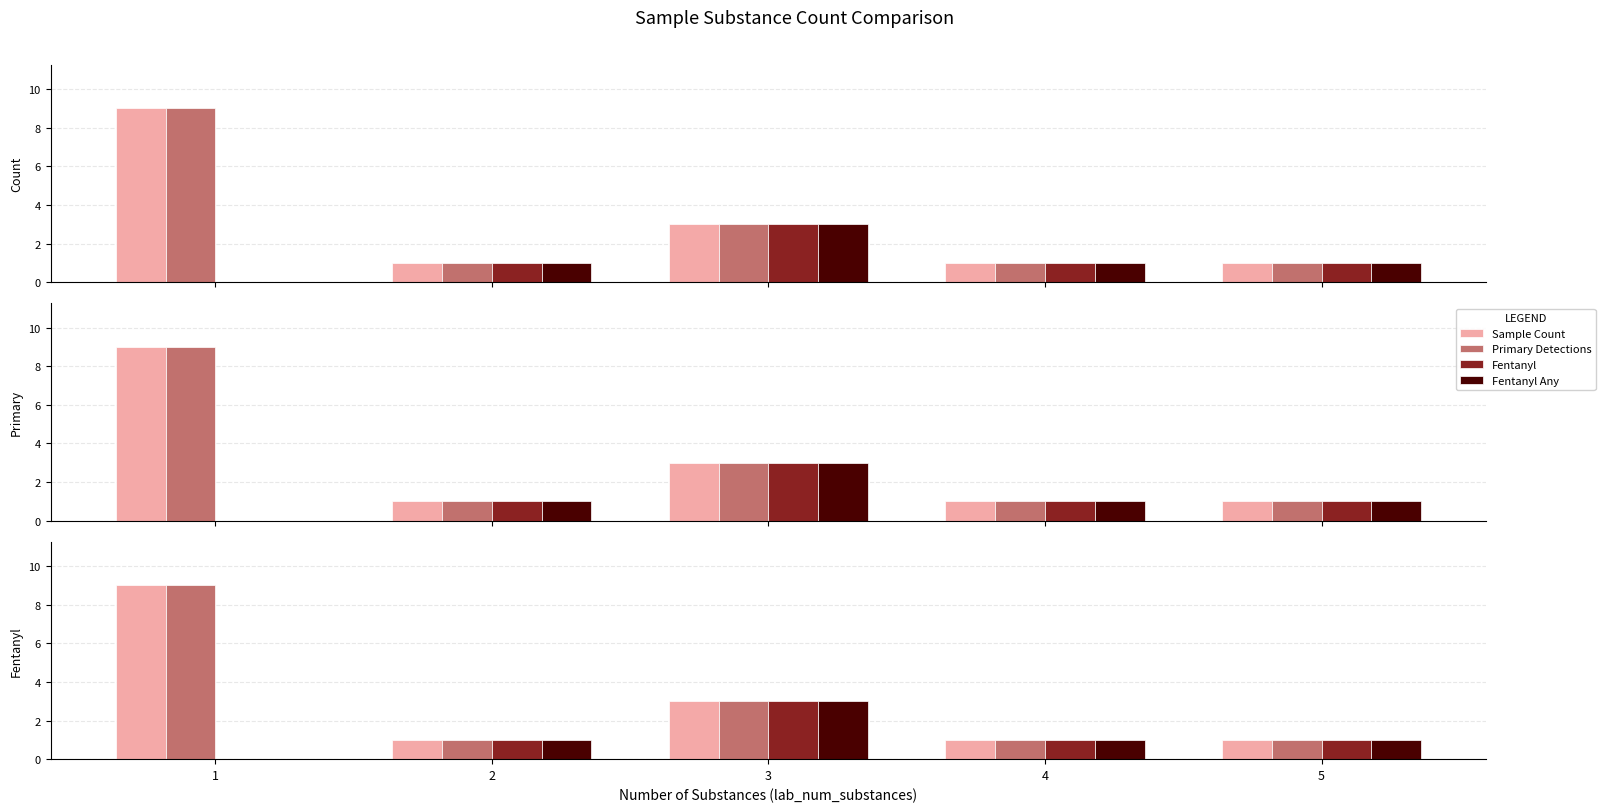

How many bars are there in each group?

4